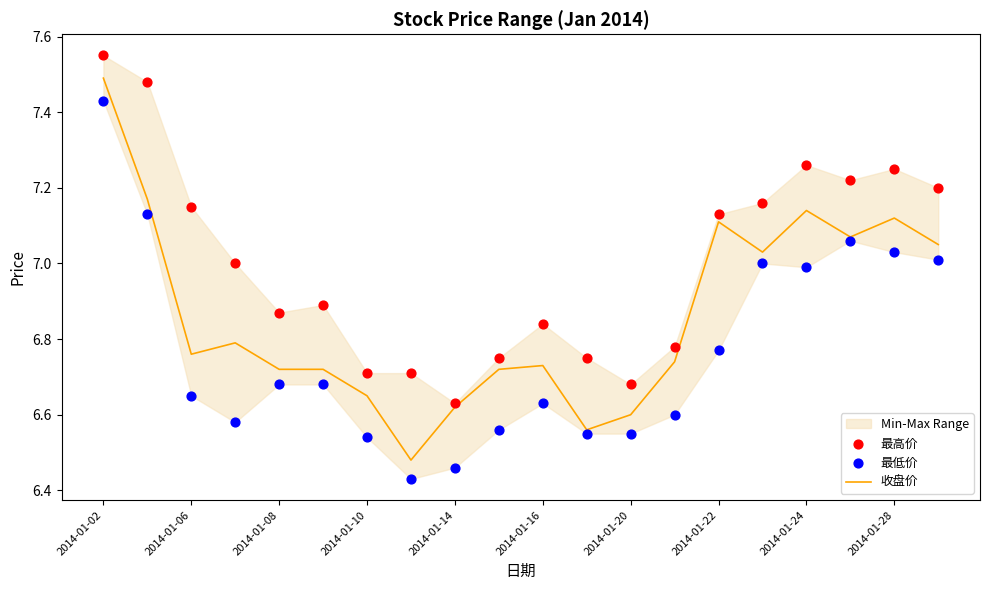

Which series contains the lowest Y value?

最低价